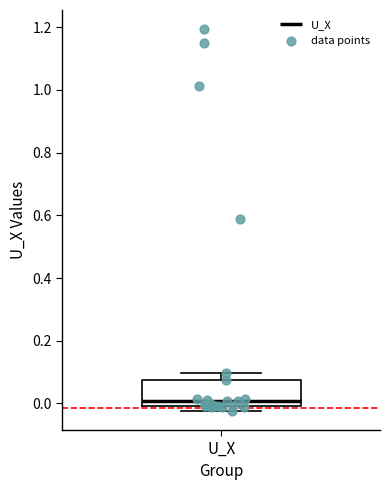

Read this box plot against the y-axis: the position of the median line, the range covered by the box, and the ends of both whiskers. The values are not printed on the chart, so give them approximately, as read against the axis.

median 0.00 (just above the box's lower edge), box 0.00 to 0.08, whiskers -0.02 to 0.10